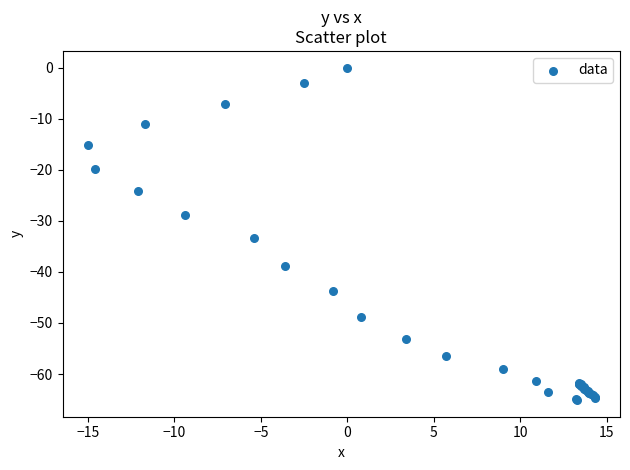

What Y value in the scatter plot is closest to -32?

-33.4